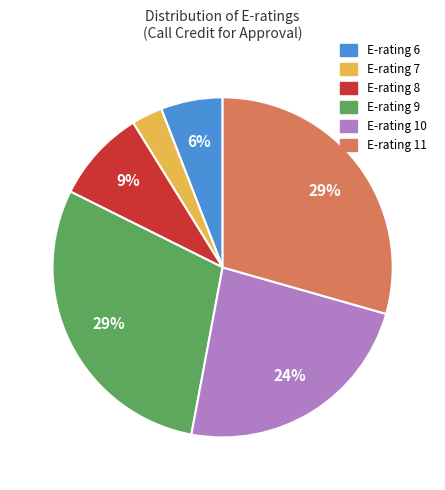

To the nearest percent, what is the average slice percentage?

17%